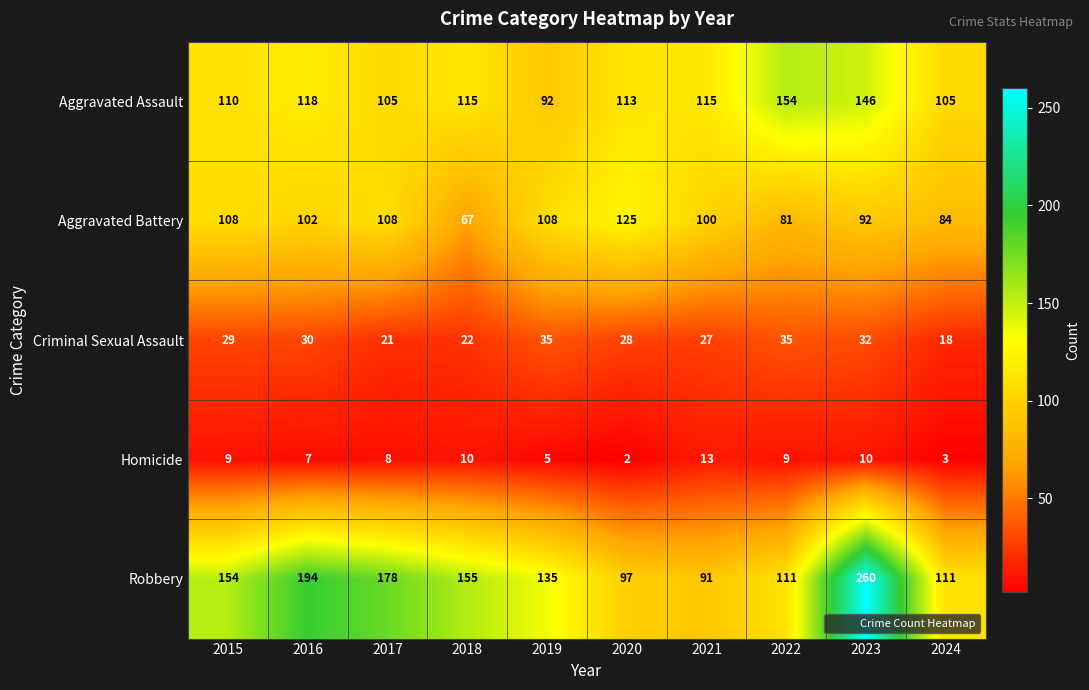

Which series has the widest spread of values?

Robbery